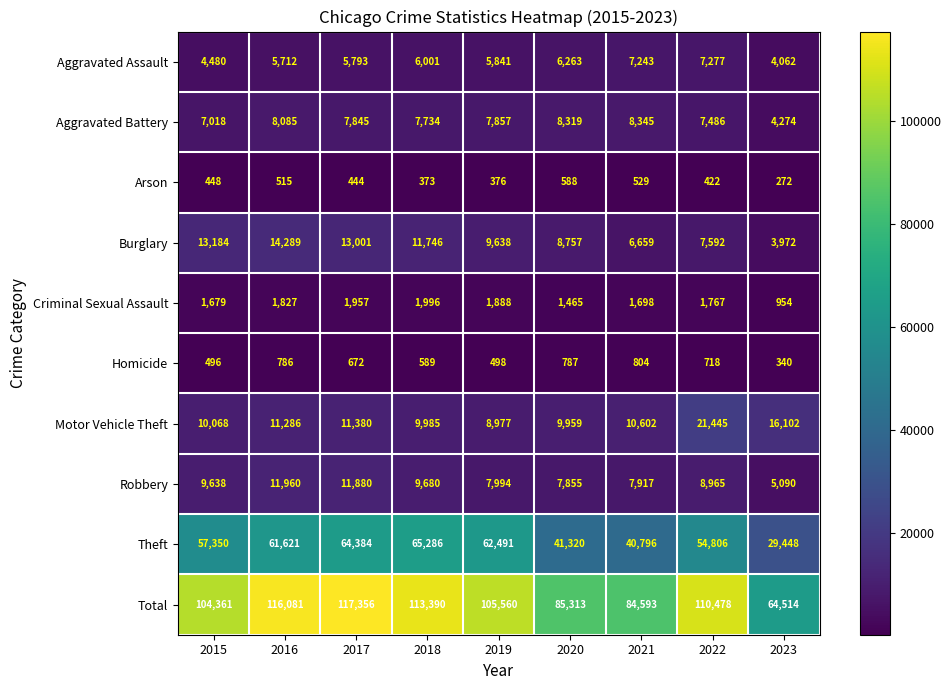

How many distinct data groups are displayed?

10